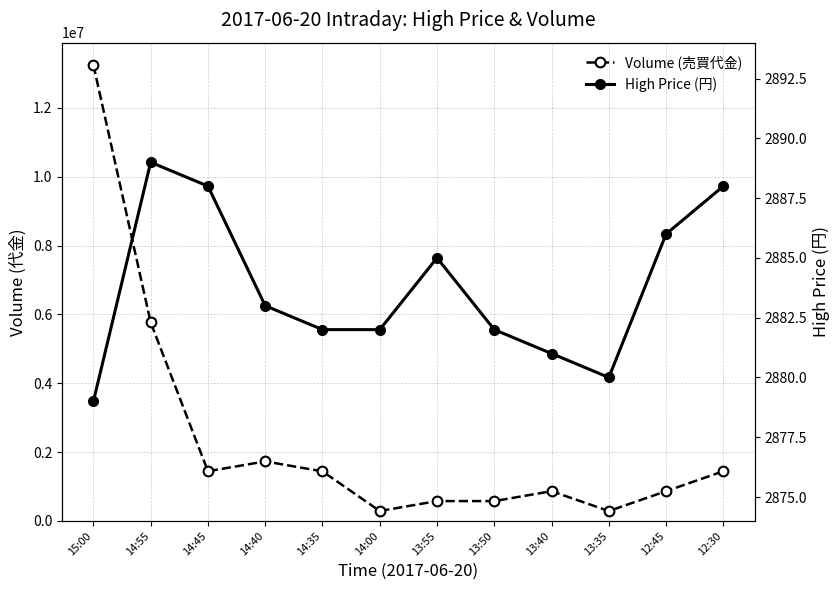

At 14:00, list the series in order from largest to smallest.

Volume (売買代金), High Price (円)